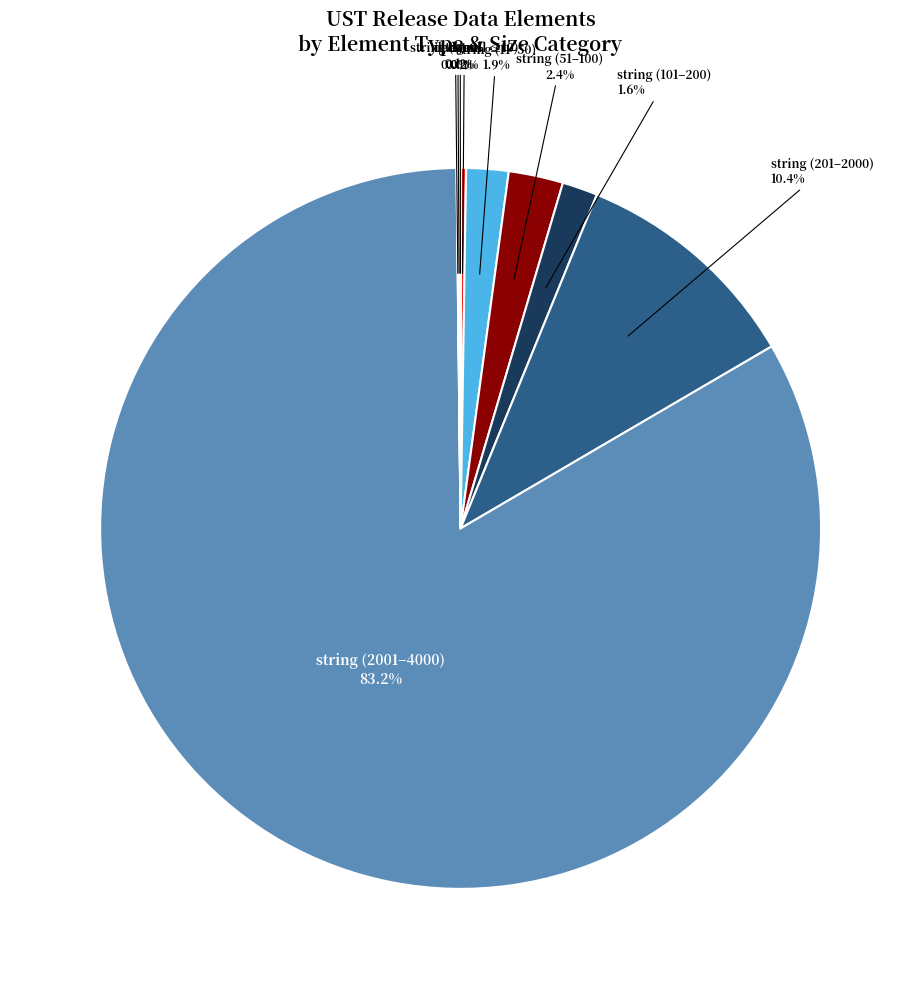

To the nearest percent, what is the difference between the largest and smallest slice percentages?

83%